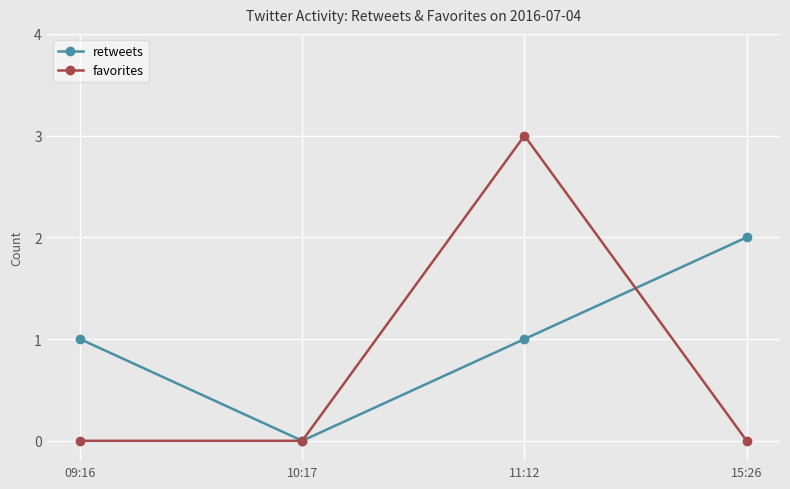

What is the total value across all series at 11:12?

4